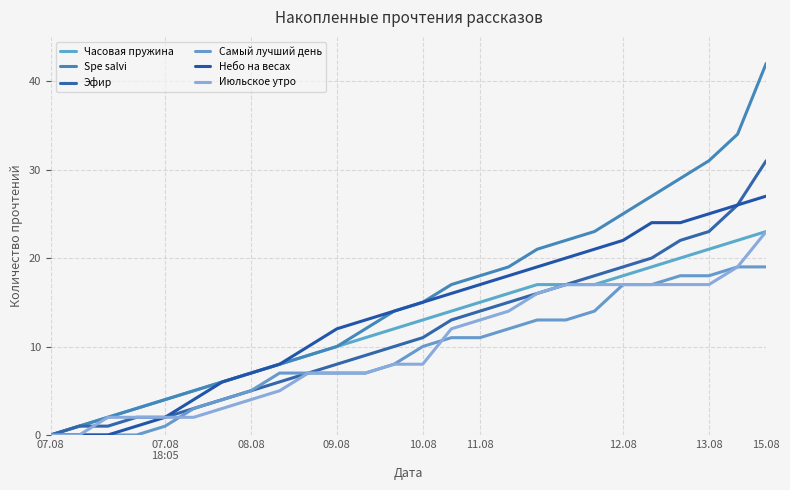

What are all the series names shown in the legend?

Часовая пружина, Spe salvi, Эфир, Самый лучший день, Небо на весах, Июльское утро